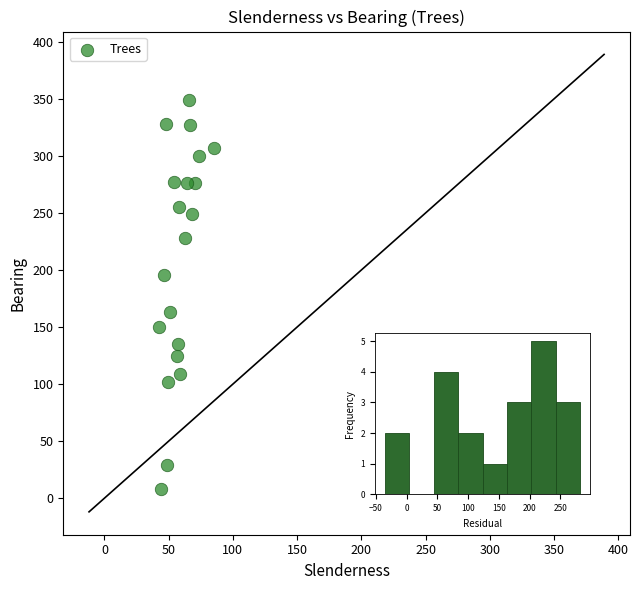

What is the range of Y values (max minus min)?

341